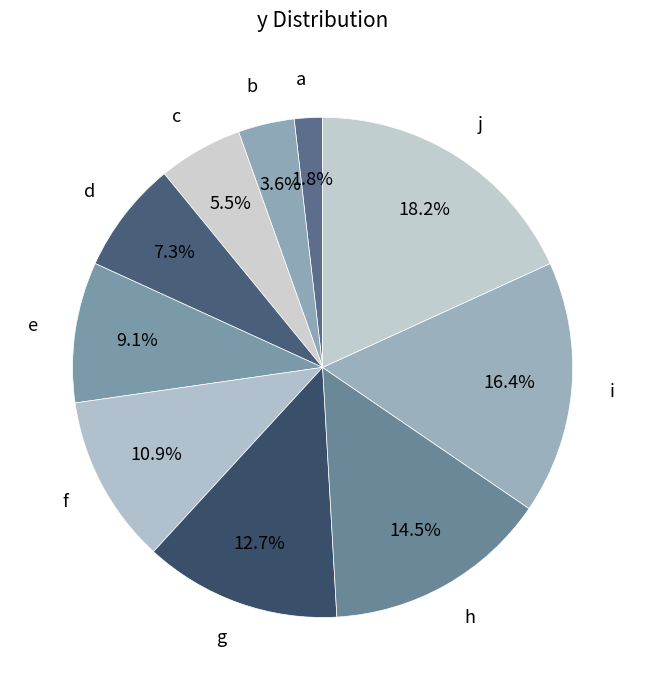

To the nearest percent, what is the average slice percentage?

10%